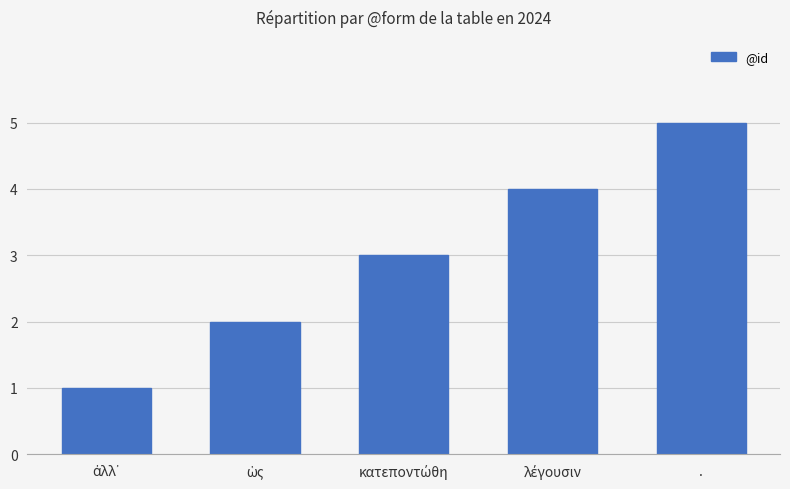

Are the bars grouped side by side (vs. stacked)?

No